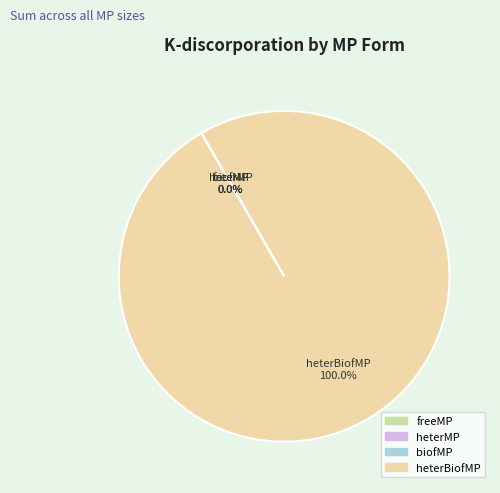

How many segments does this pie chart have?

4